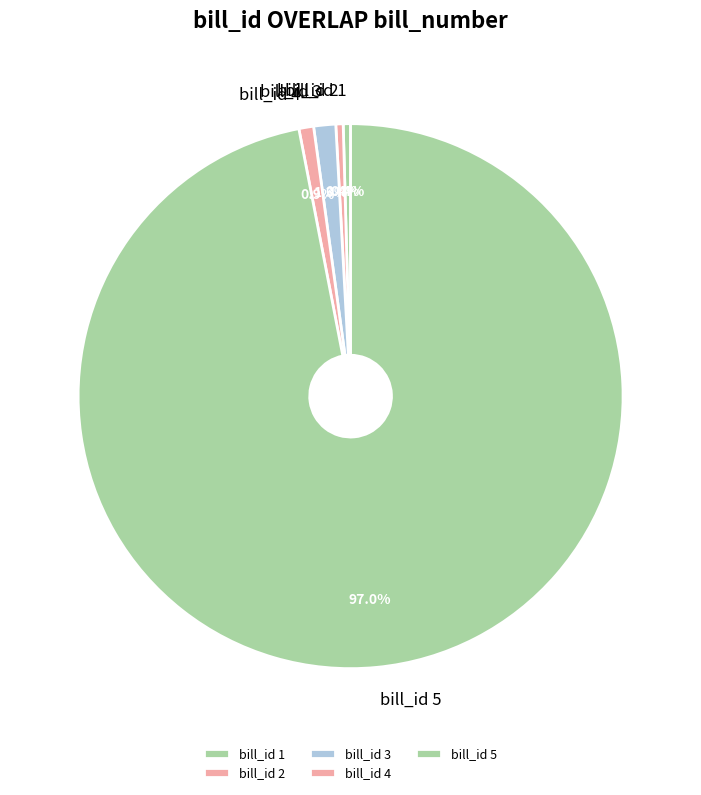

Is the sum of bill_id 3 and bill_id 5 greater than half?

Yes